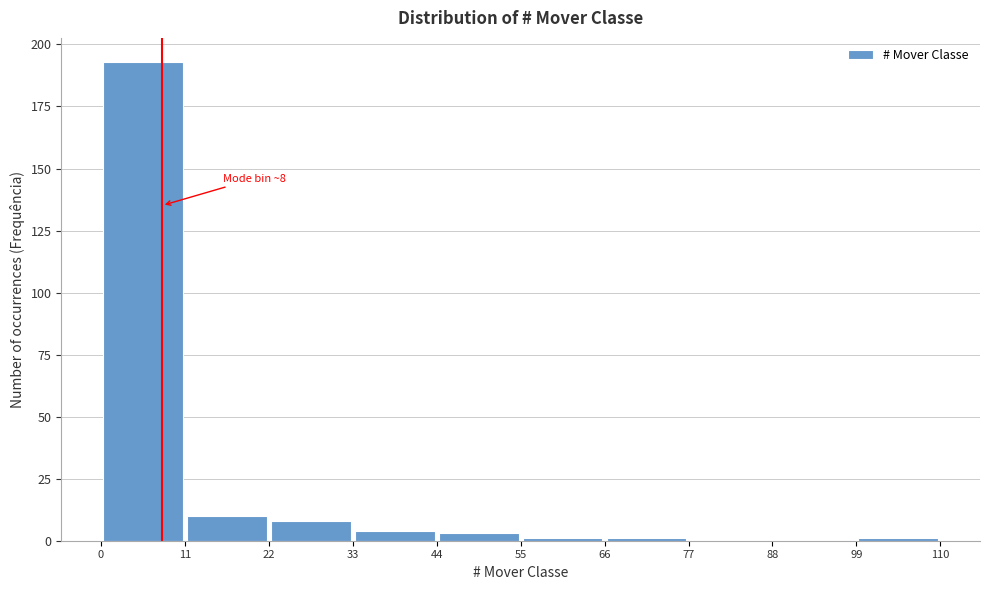

Over which range of the x-axis is the bar tallest?

0 to 11